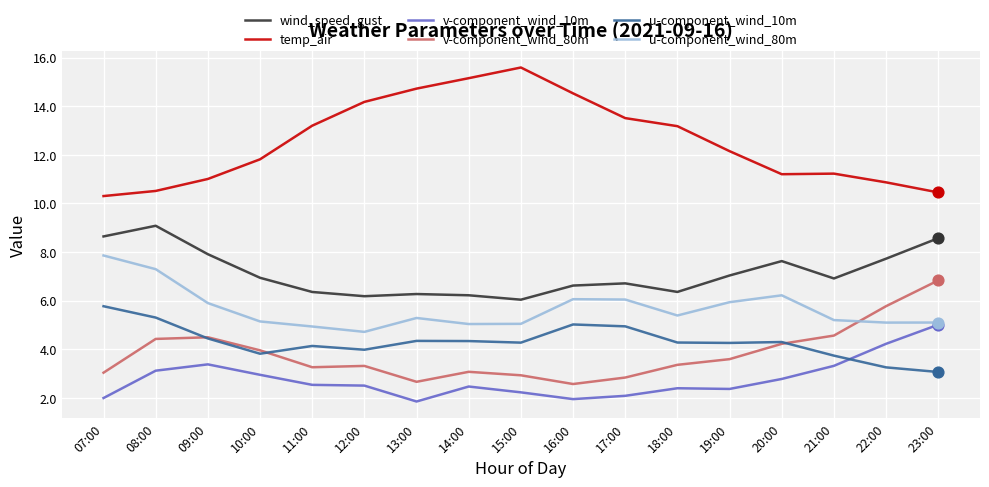

Which series has the largest total across all categories?

temp_air